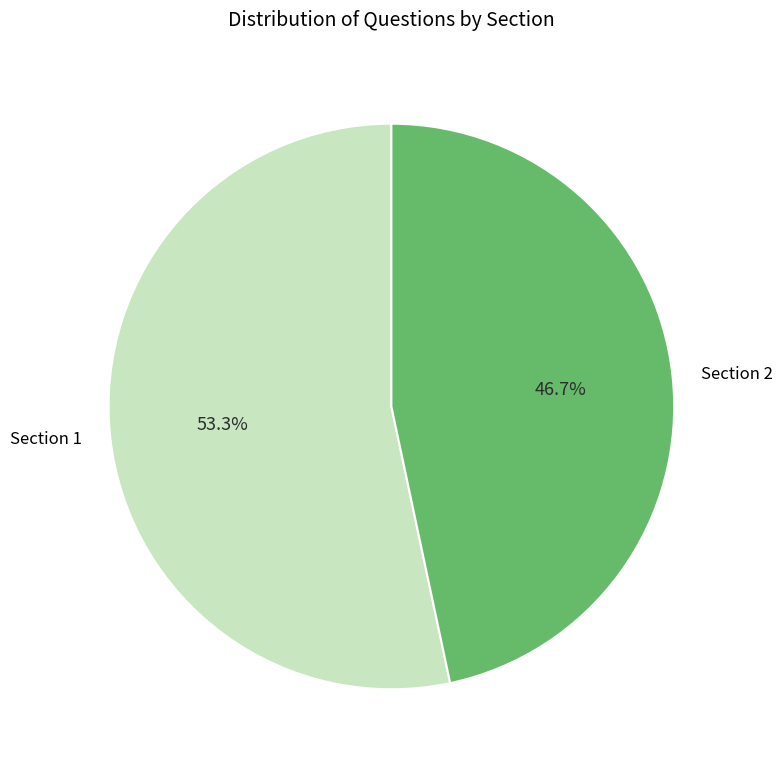

Which slice represents more than half of the pie?

Section 1